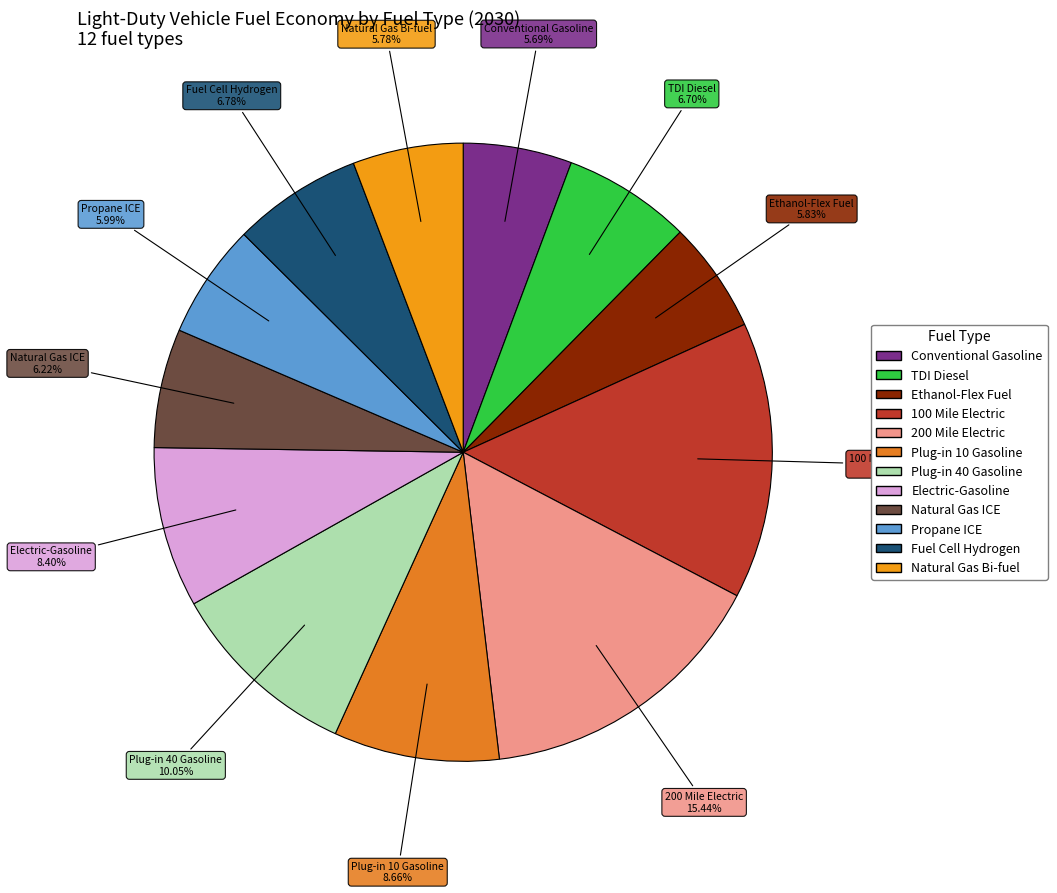

Which category has the biggest portion of the pie?

200 Mile Electric